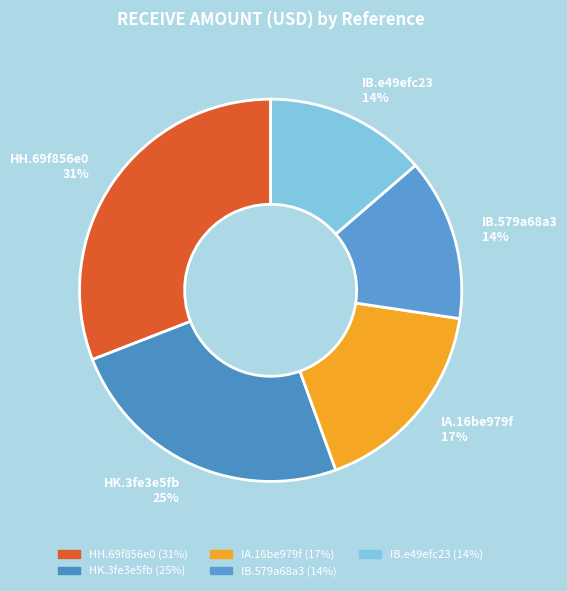

The IA.16be979f slice represents 17% of the pie. True or false?

True